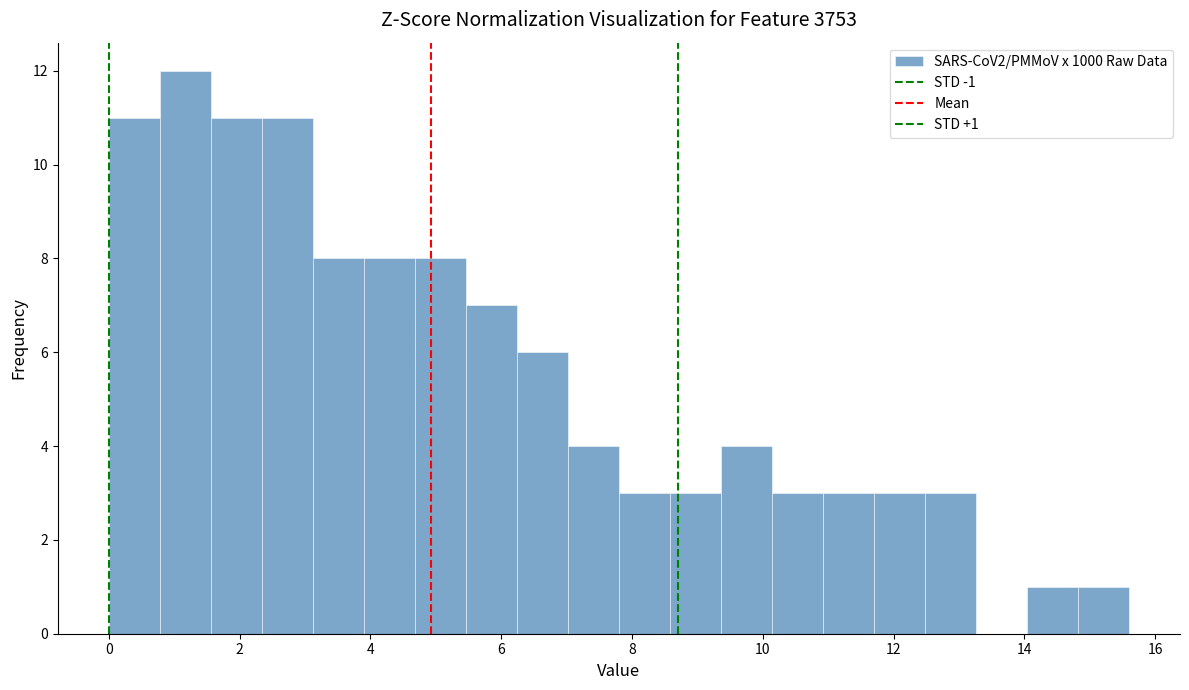

Around what value on the x-axis is the tallest bar? Give the approximate position of its centre, as read against the axis.

1.2